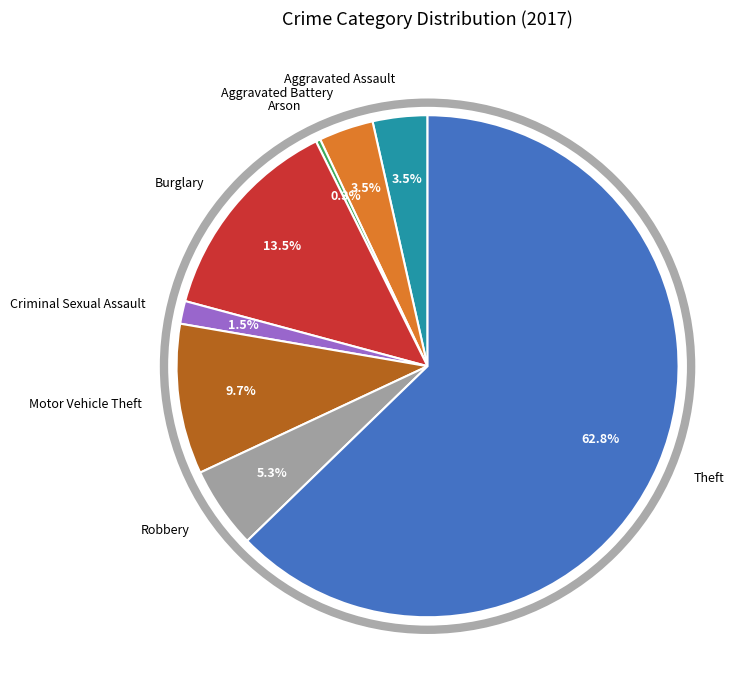

Does any single category account for the majority?

Yes